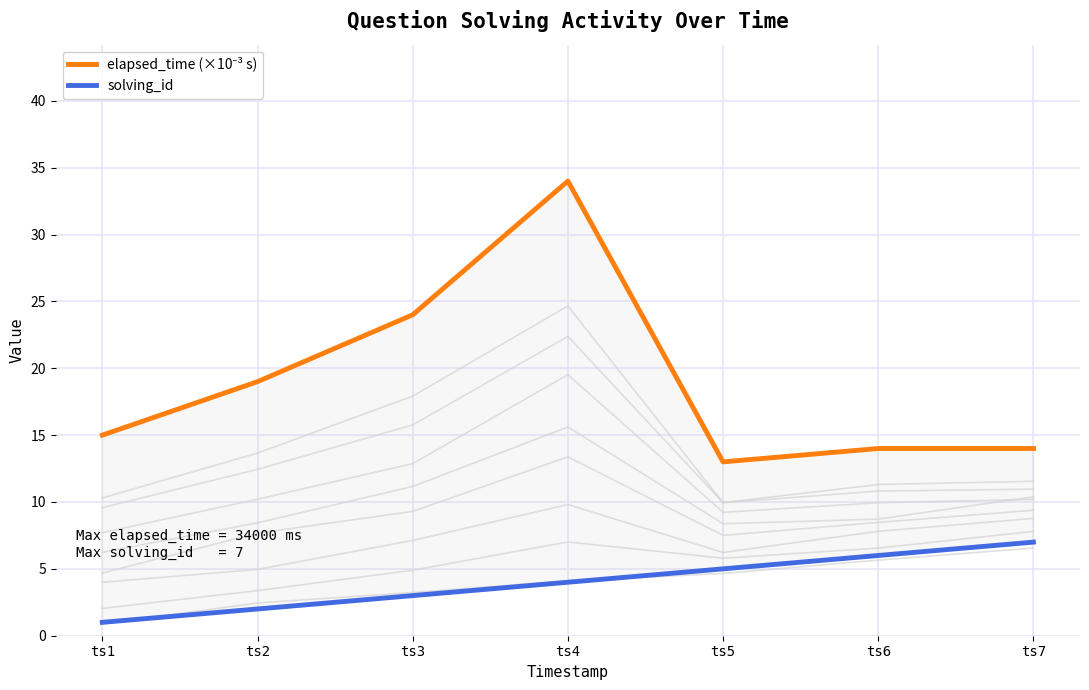

At which label does elapsed_time (×10⁻³ s) first exceed 15?

ts2